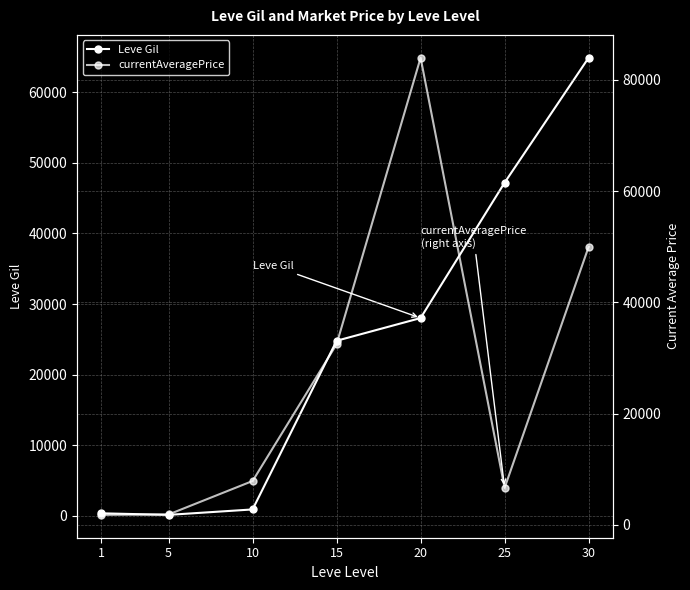

Which series has the largest total across all categories?

currentAveragePrice